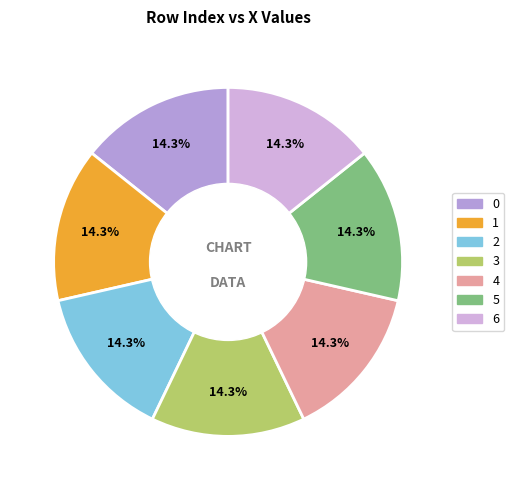

Is it true that 4 is 14% of the pie?

True